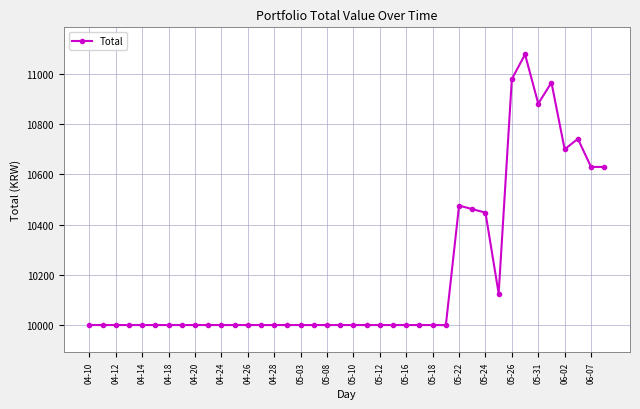

What is the minimum value shown in the chart?

9999.6